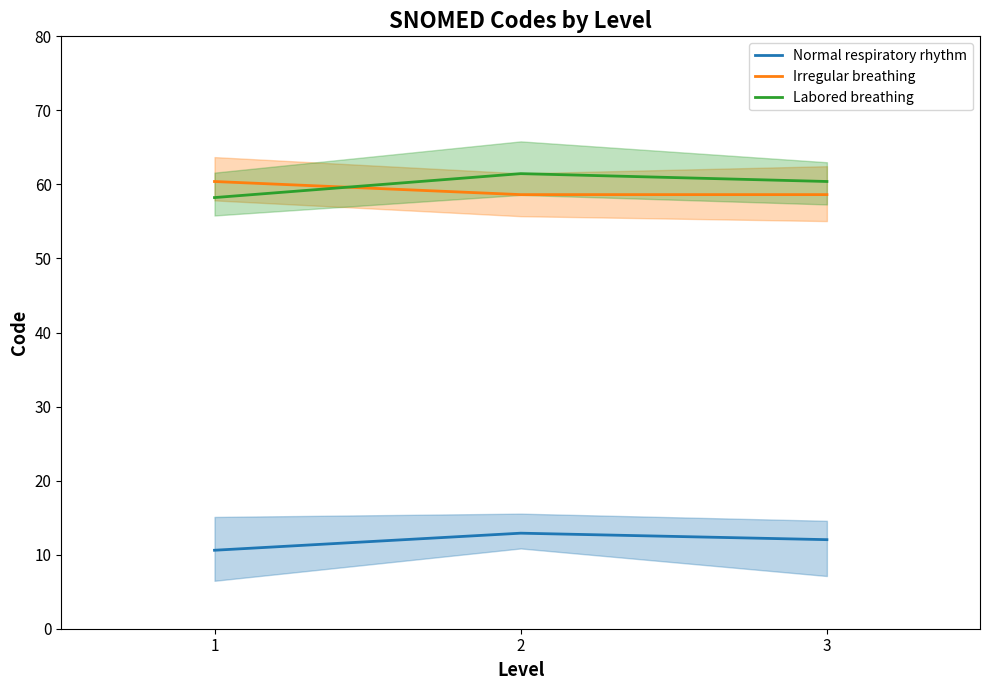

List the labels in order of Normal respiratory rhythm value, smallest first.

1, 3, 2